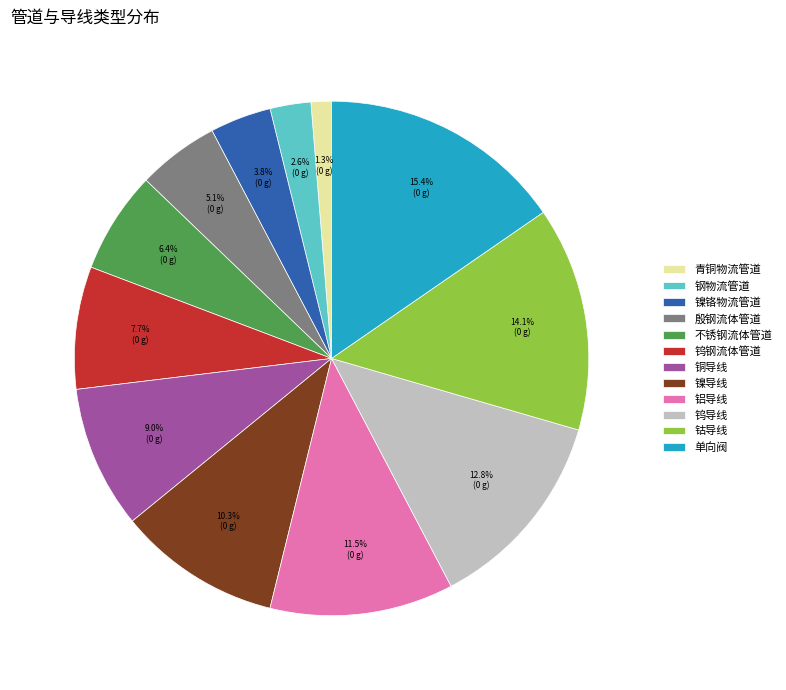

Rank the categories by value from highest to lowest.

单向阀, 钴导线, 钨导线, 铝导线, 镍导线, 铜导线, 钨钢流体管道, 不锈钢流体管道, 殷钢流体管道, 镍铬物流管道, 钢物流管道, 青铜物流管道